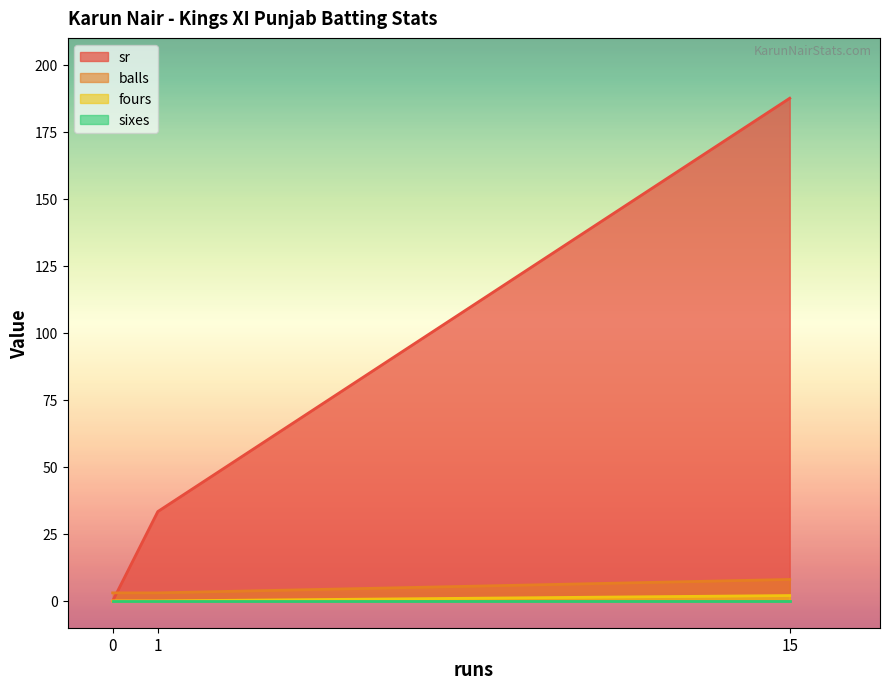

What is the greatest value displayed?

187.5